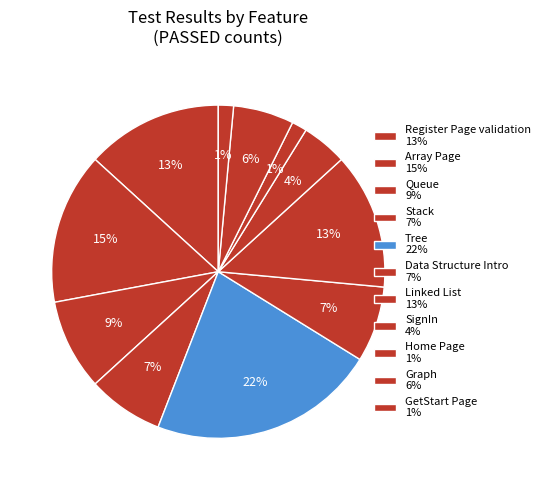

Count the number of slices in the pie.

11